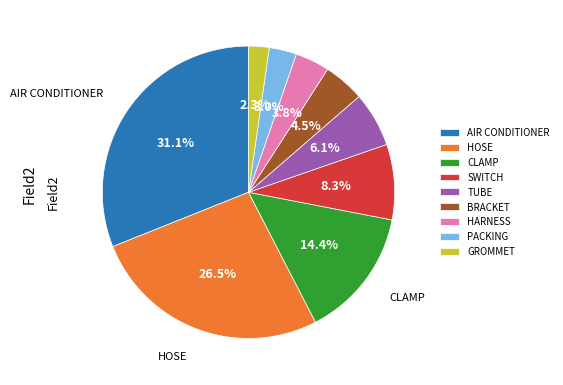

Which has a higher value, SWITCH or TUBE?

SWITCH